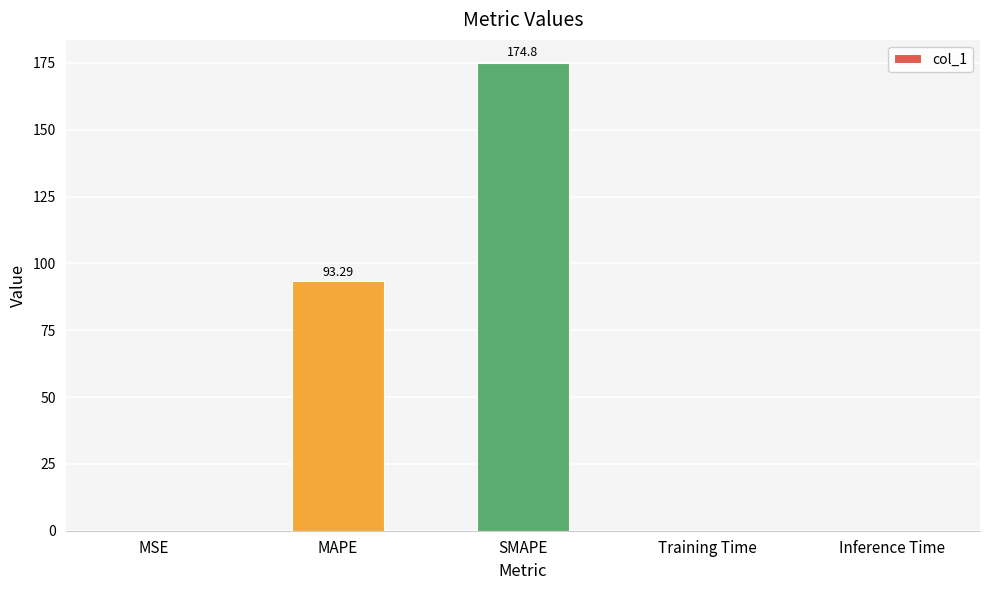

Between MSE and SMAPE, which is larger?

SMAPE